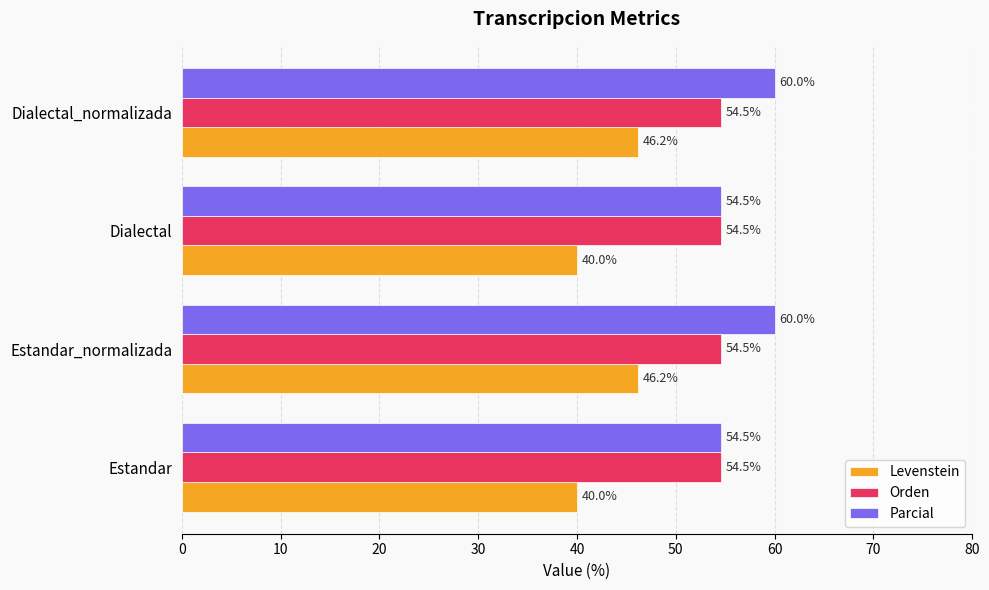

What is the difference between the maximum and minimum values in the Levenstein series?

6.2